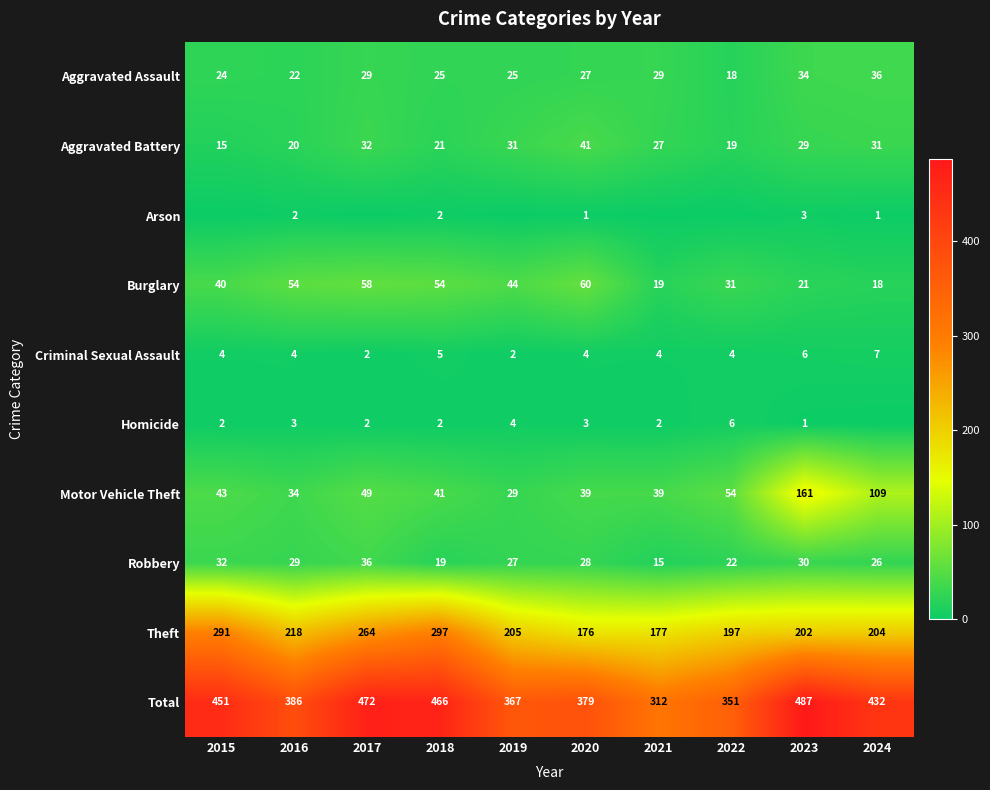

What is the sum of the Robbery values at 2021 and 2023?

45